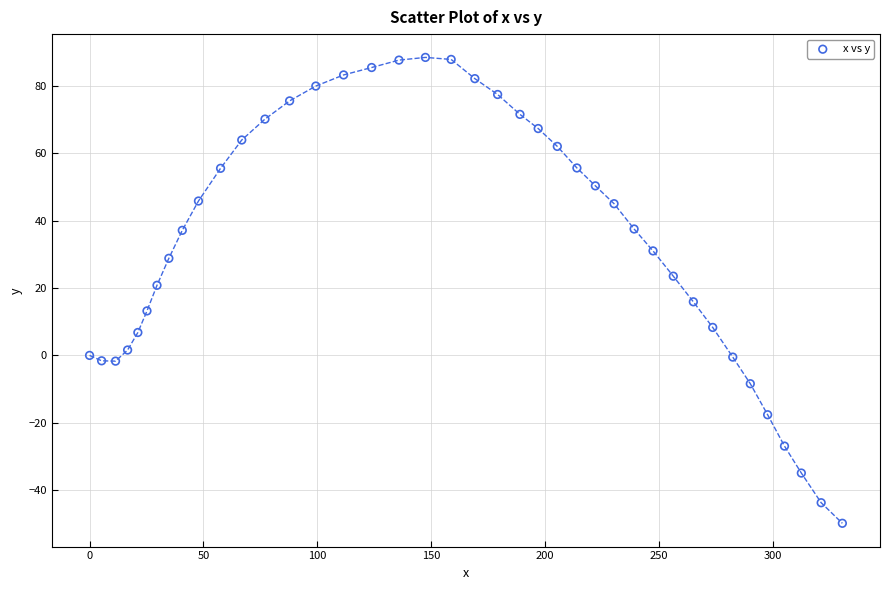

What is the range of X values (max minus min)?

330.4